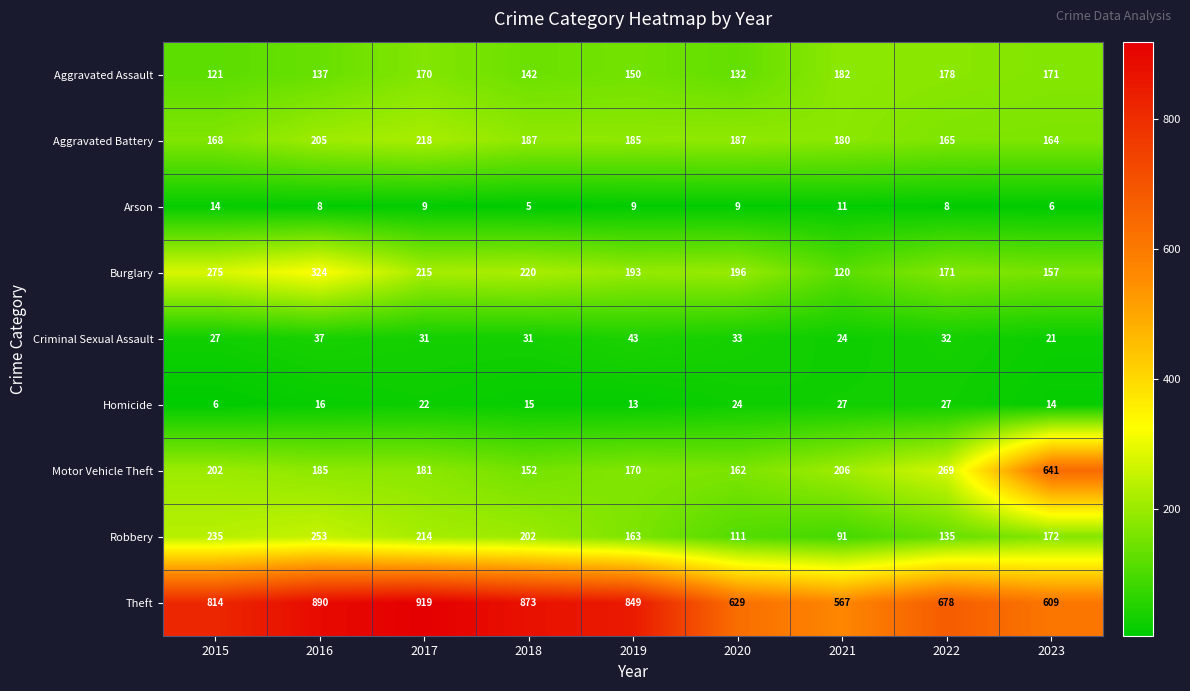

Which series has the largest total across all categories?

Theft